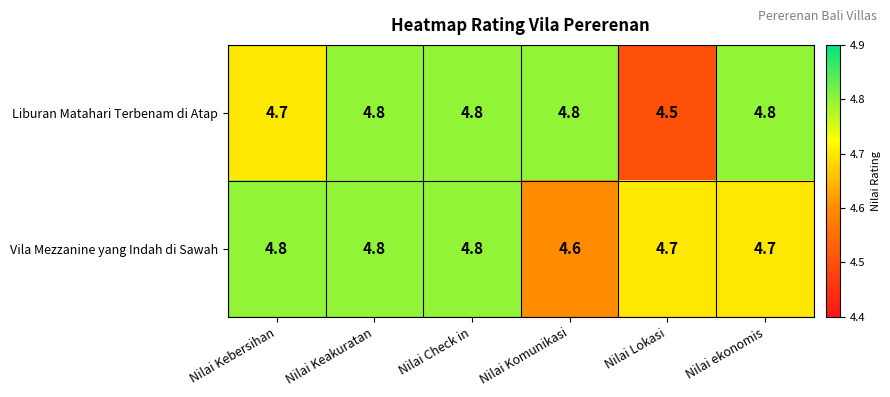

Which series has the largest range (max minus min)?

Liburan Matahari Terbenam di Atap